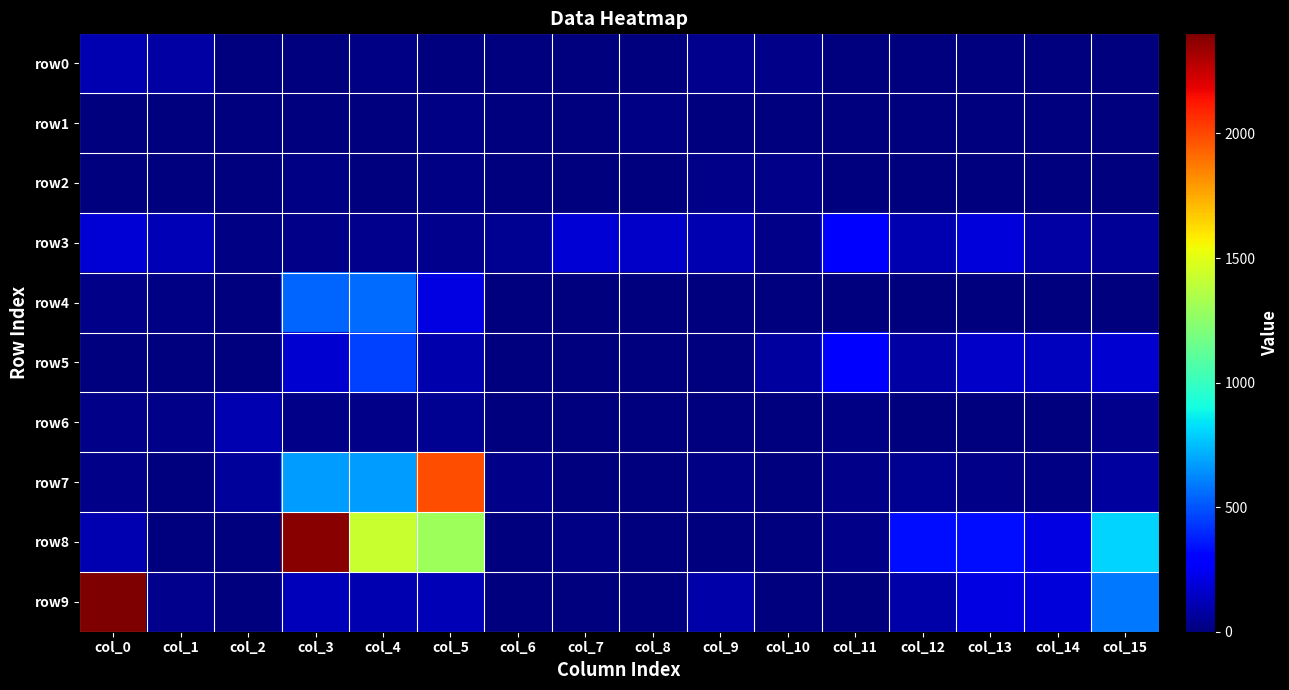

At how many categories does at least one series exceed 1713?

3